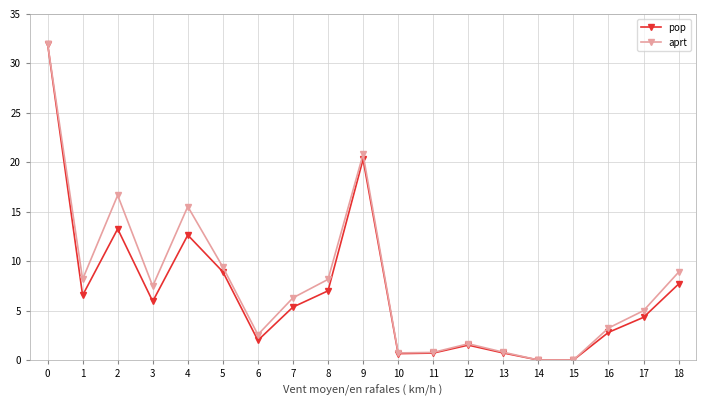

Where is the first local minimum for aprt?

1